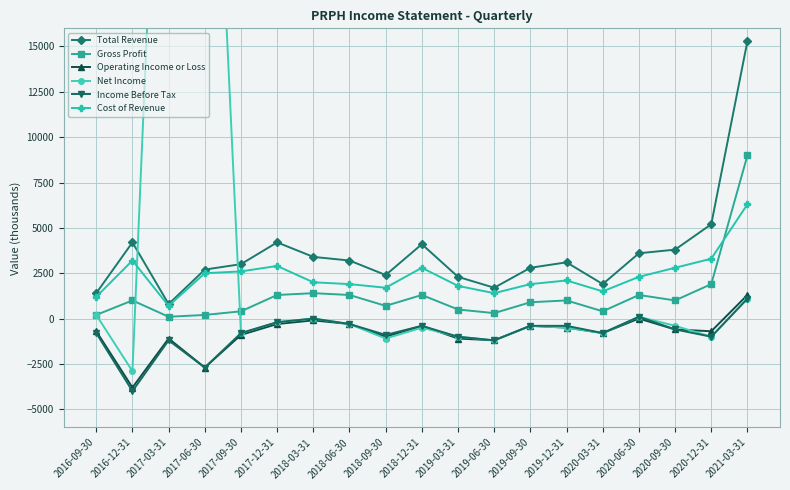

How many values in the Net Income series exceed -400?

8